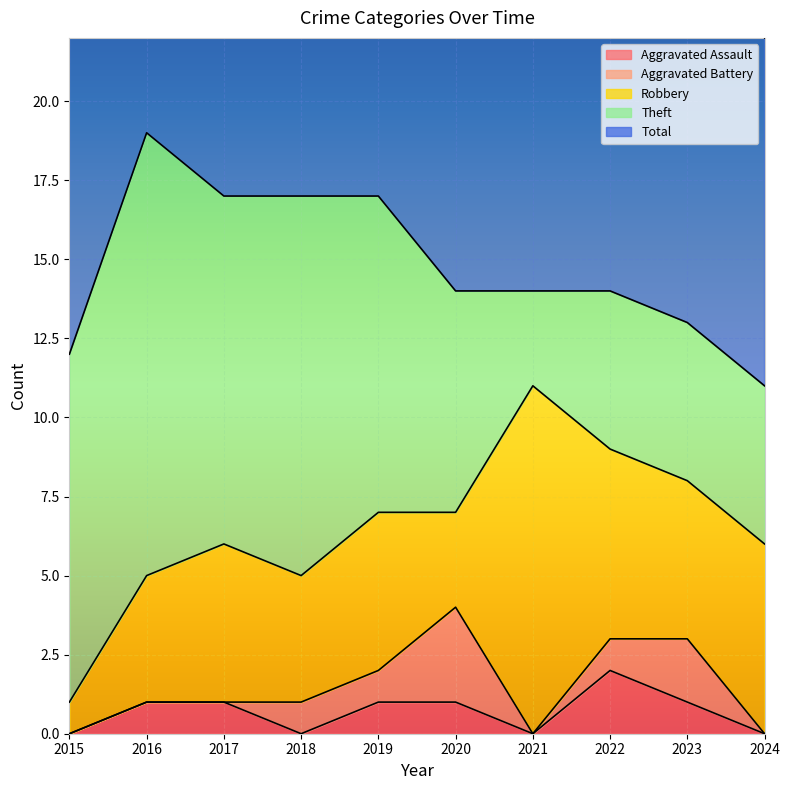

Which has a higher value, 2020 or 2017?

2020